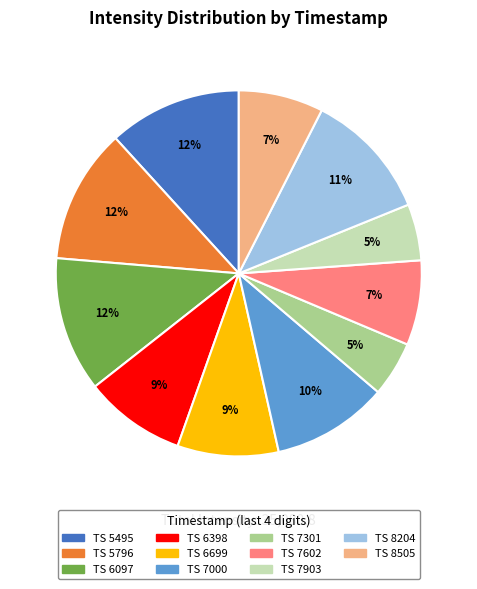

Is there any slice that represents more than half of the pie?

No